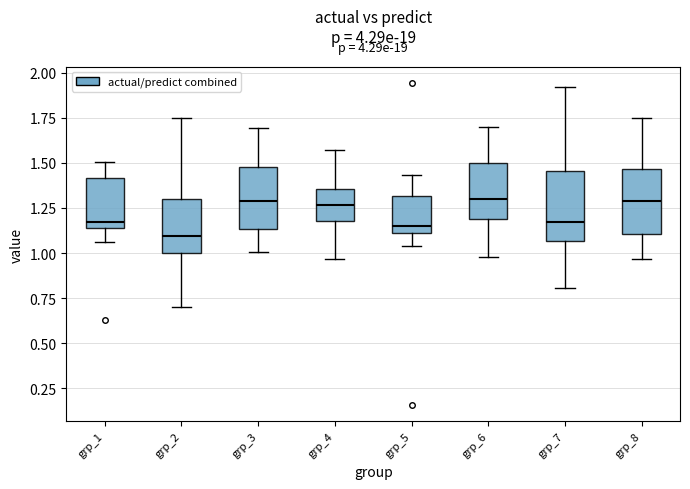

Where is the lower edge of the box for grp_5 on the y-axis? The values are not printed on the chart, so give them approximately, as read against the axis.

1.10